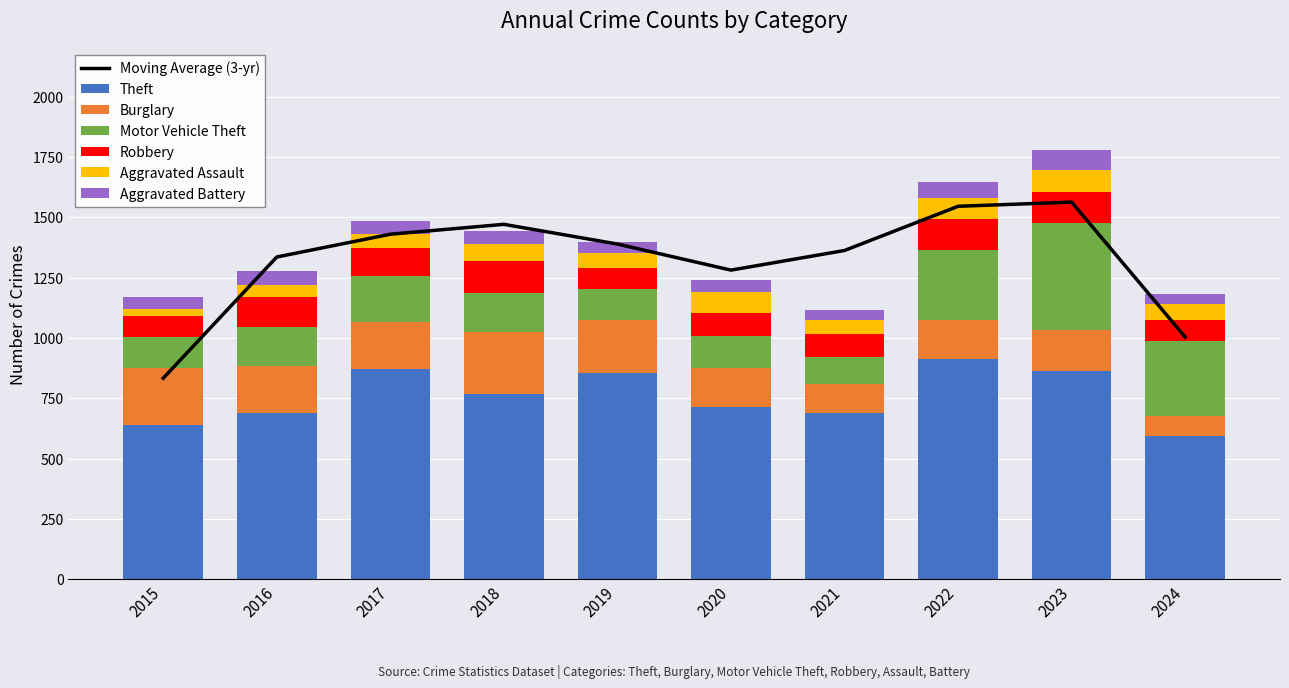

How many categories are shown in the chart?

10